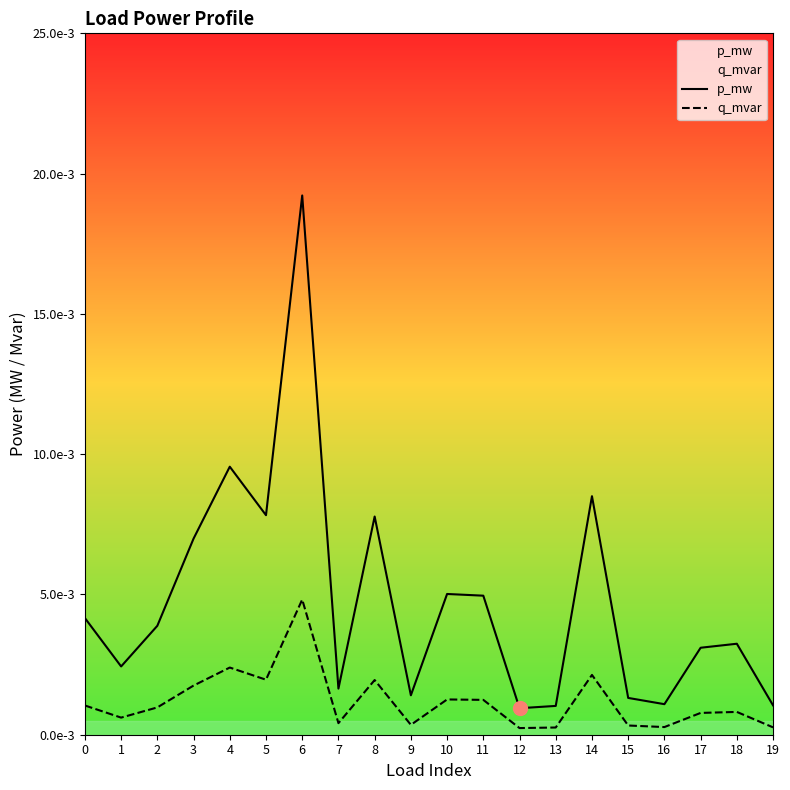

Is the value of q_mvar at 8 greater than the value of p_mw at 6?

No